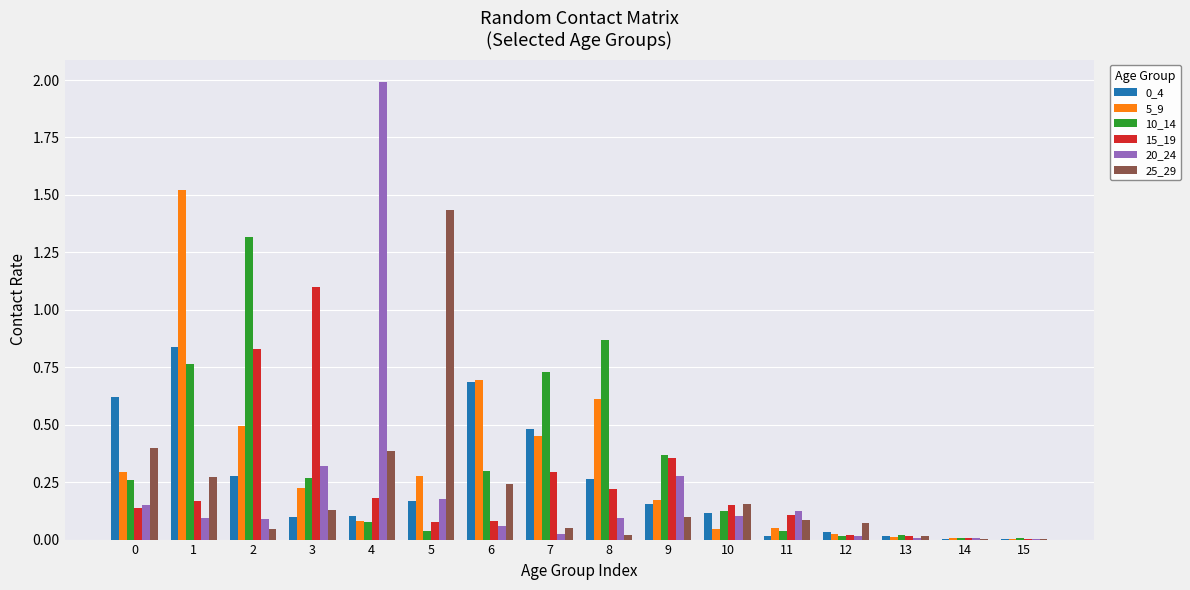

What is the greatest value displayed?

2.0